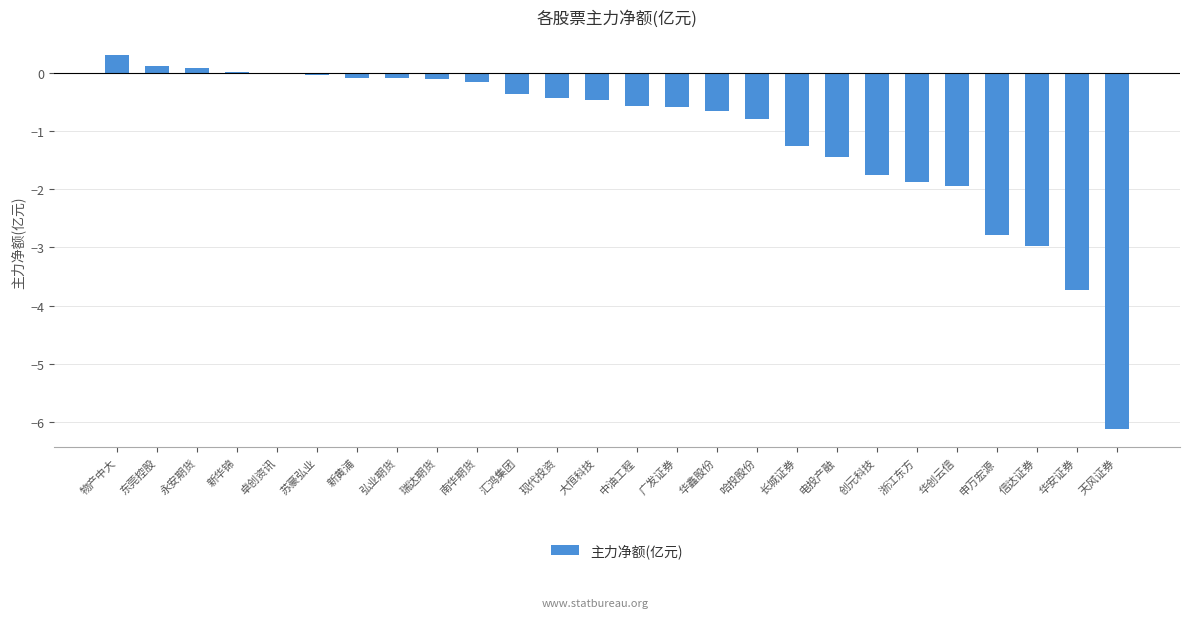

True or false: the data shows -0.7 at 华鑫股份.

True